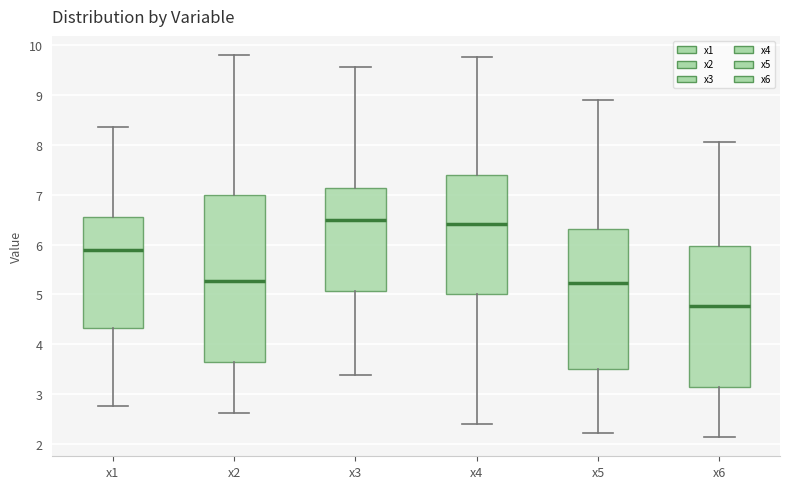

Comparing the boxes themselves (not the whiskers), which one is the tallest?

x2